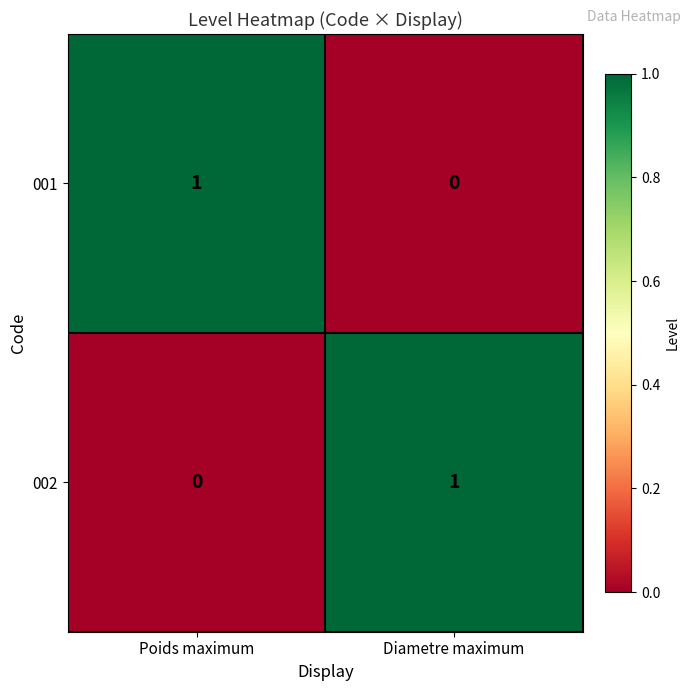

The value of 002 at Poids maximum is 0. True or false?

True